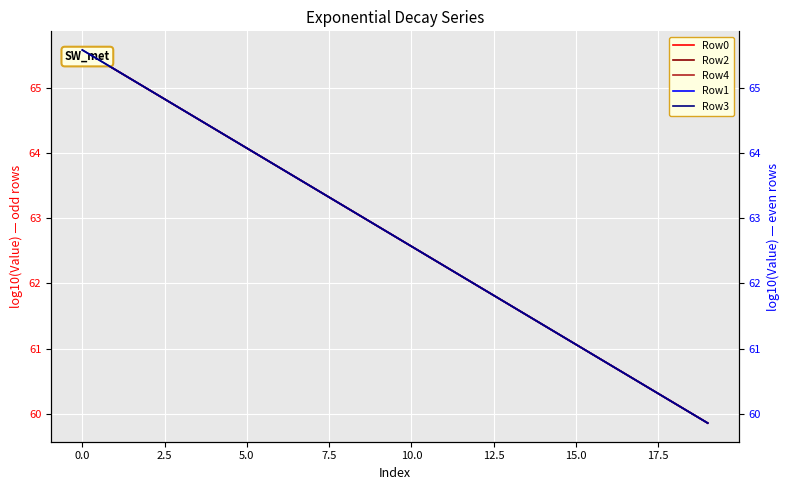

What is the highest value of the Row4 series?

65.6